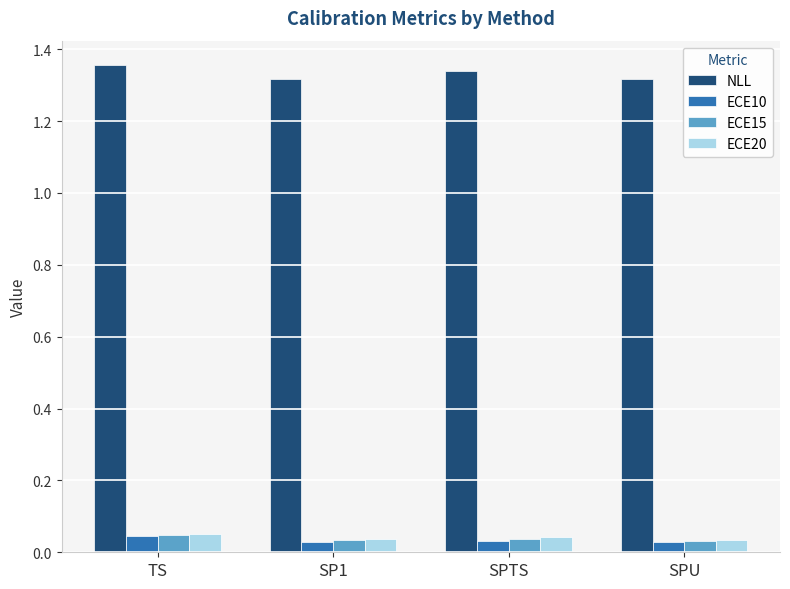

Which series has the largest total across all categories?

NLL